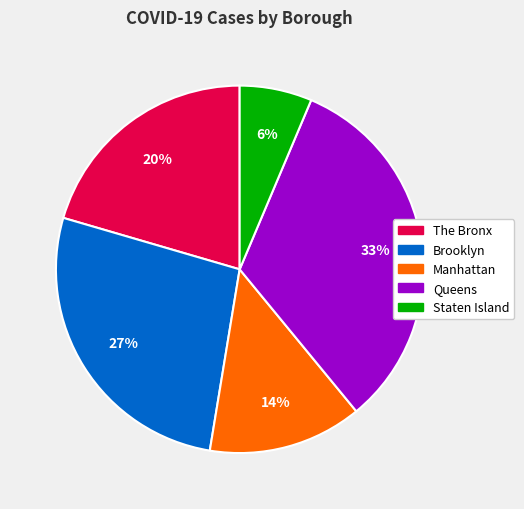

True or false: Manhattan accounts for 14% of the total.

True